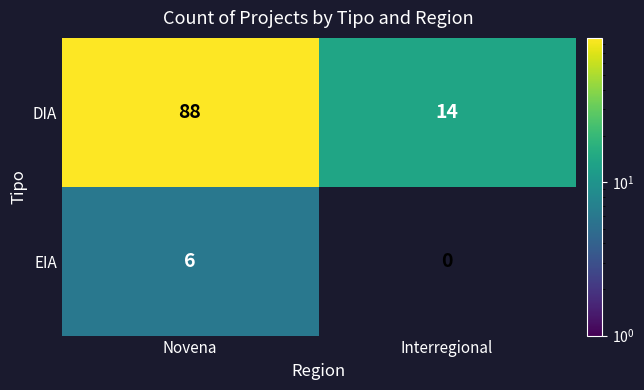

Reading left to right, extract all data points from this chart.

DIA: 88	14
EIA: 6	0